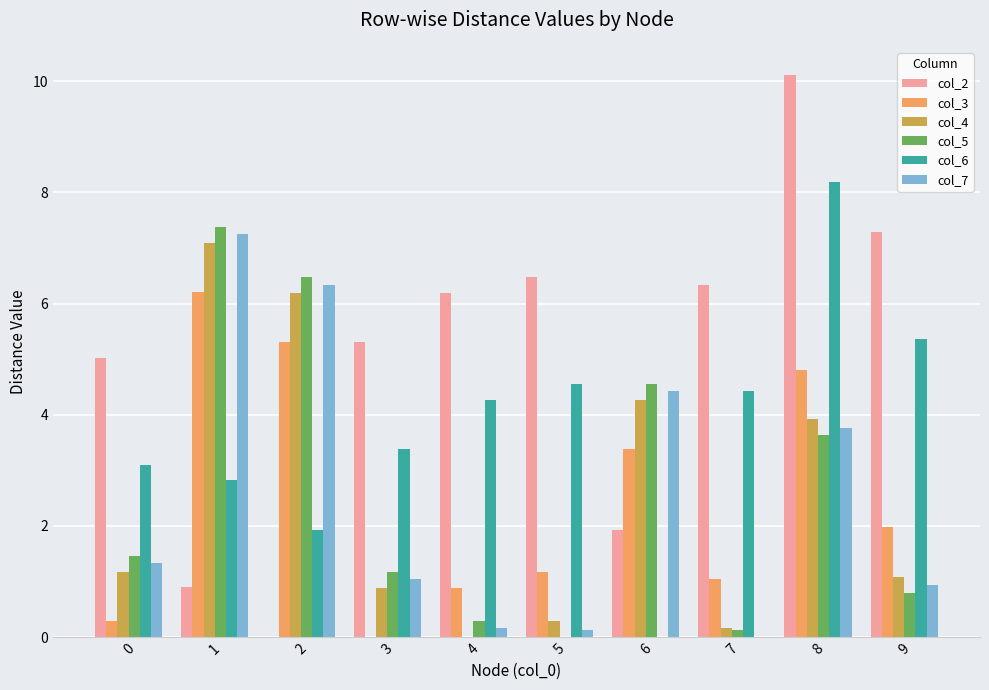

Read the col_6 value at 1.

2.8